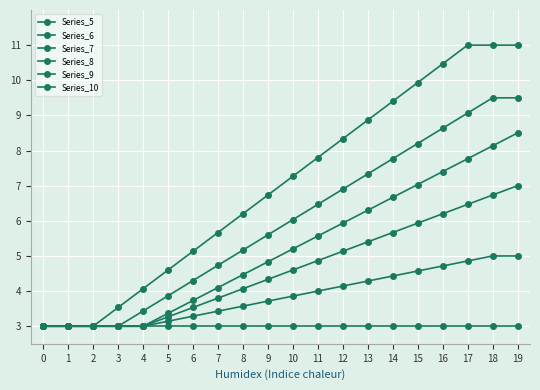

How many lines are shown in the chart?

6